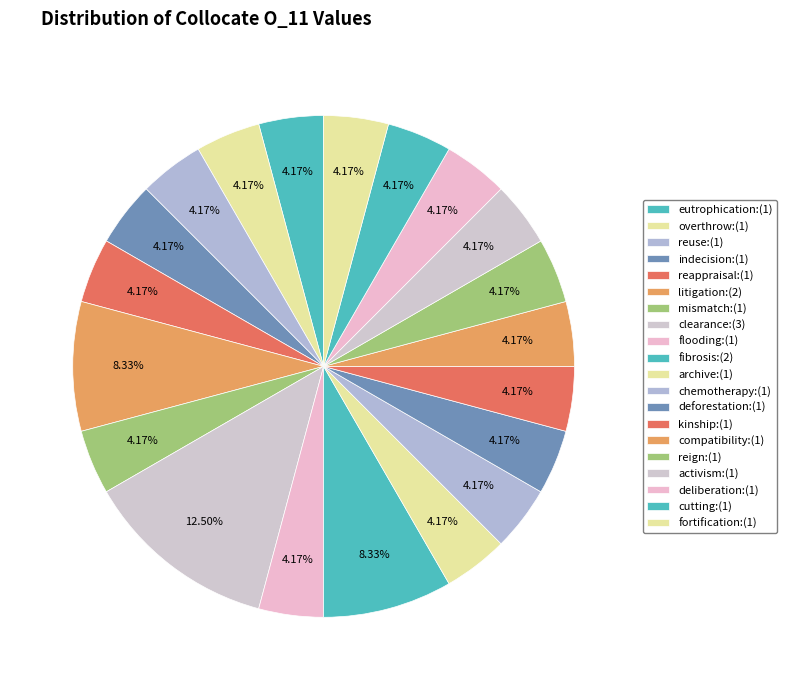

How many segments does this pie chart have?

20